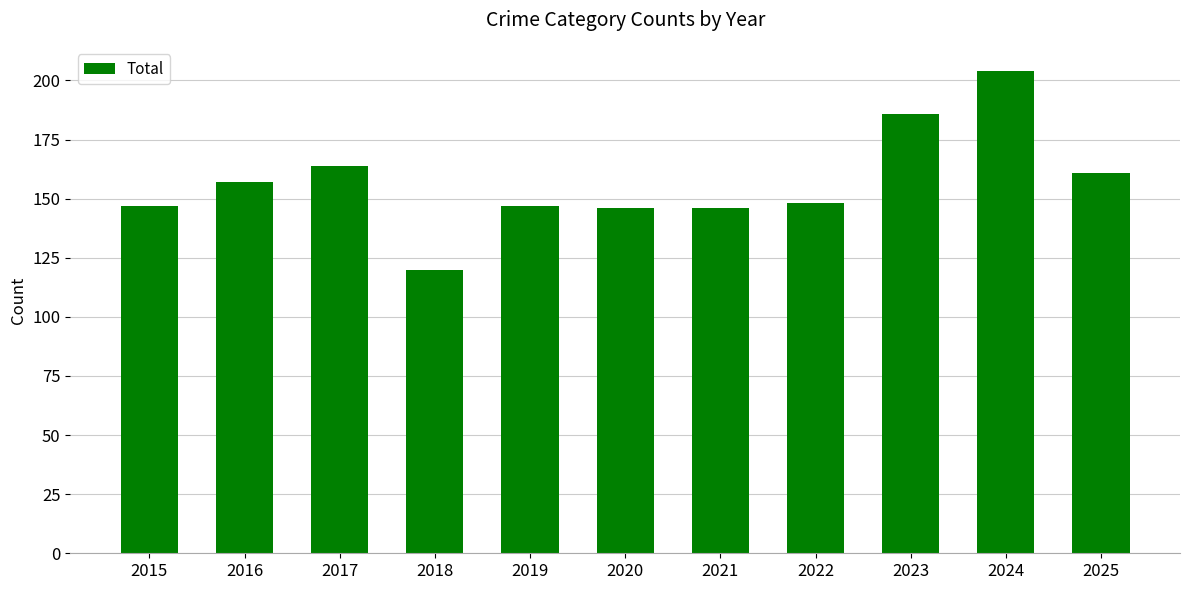

What is the change in value from 2019 to 2024?

+57